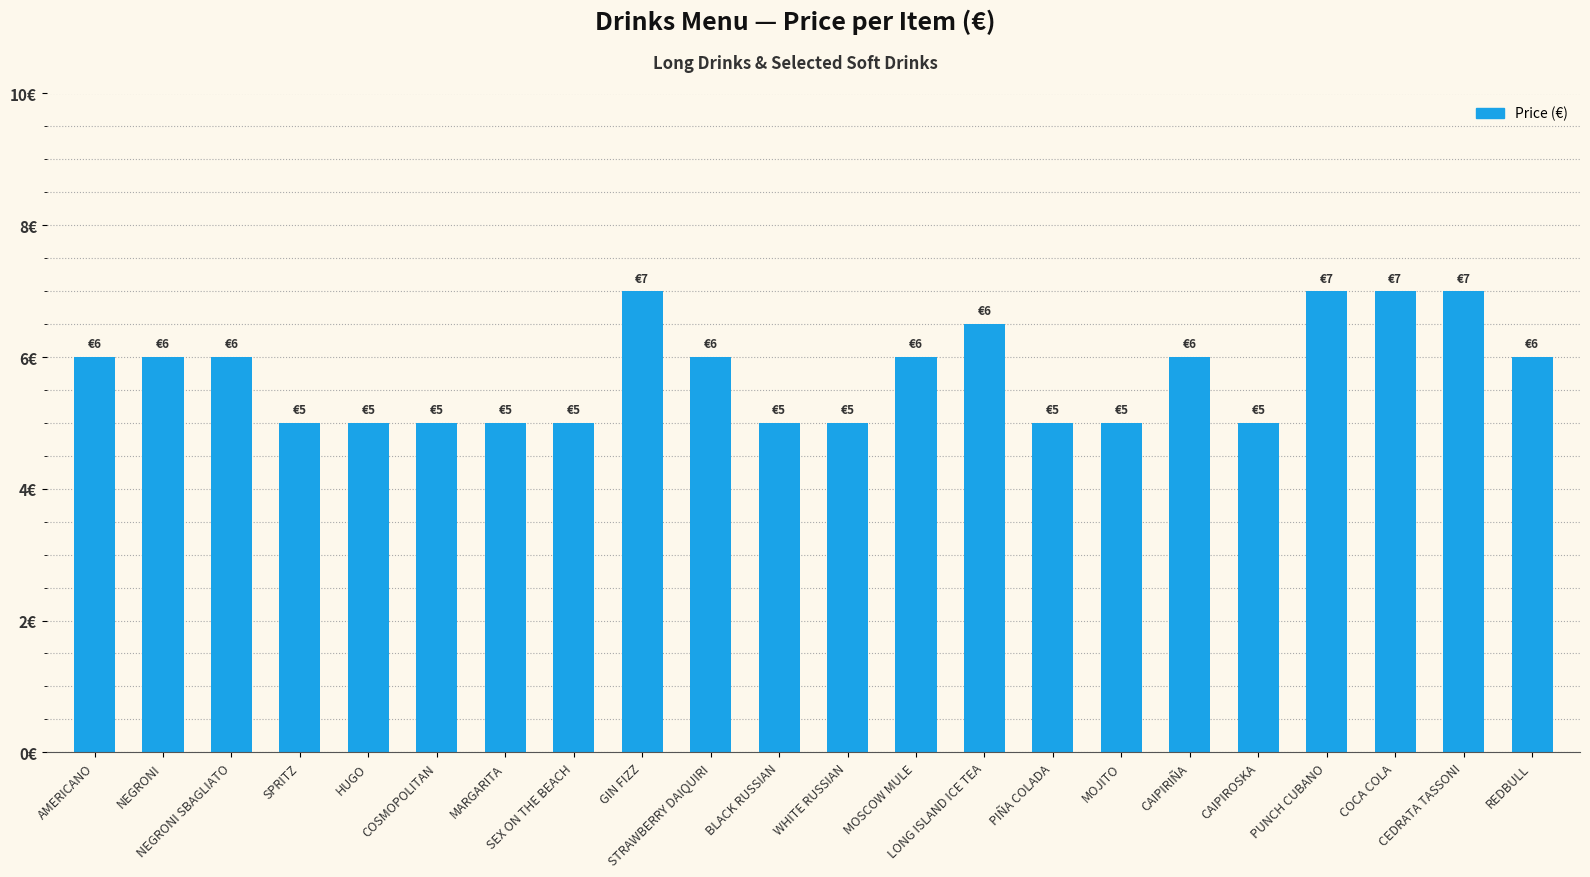

How many data points does each series have?

22